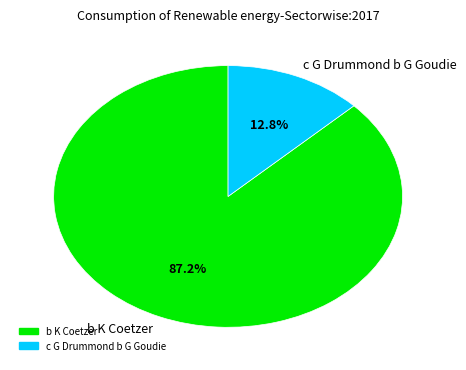

Which category accounts for the majority?

b K Coetzer